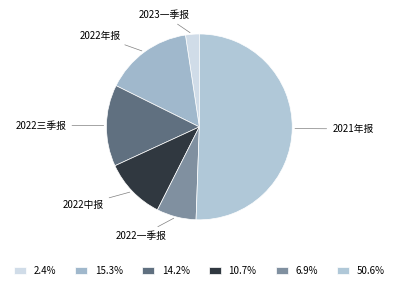

Which has a higher value, 2023一季报 or 2021年报?

2021年报